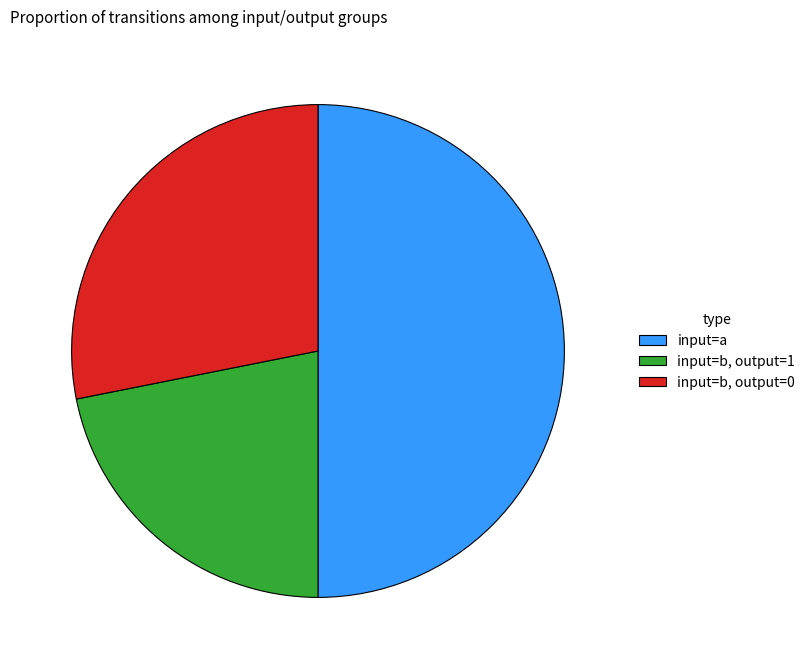

Which has a higher value, input=b, output=1 or input=b, output=0?

input=b, output=0